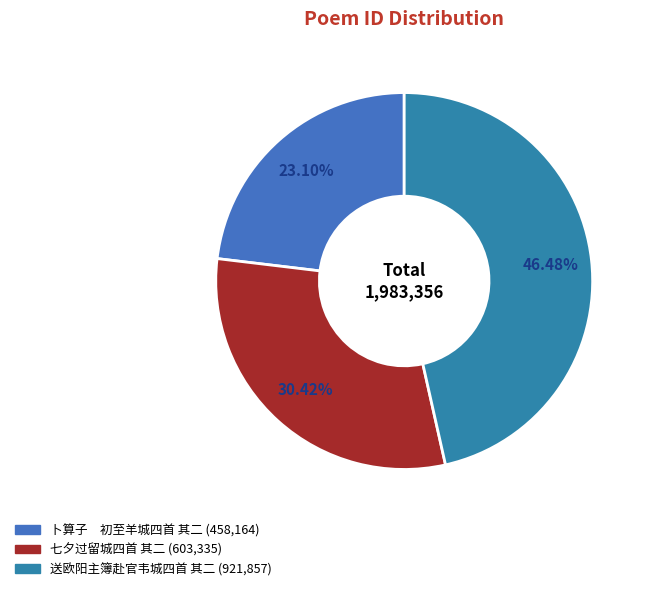

Does any single category account for the majority?

No